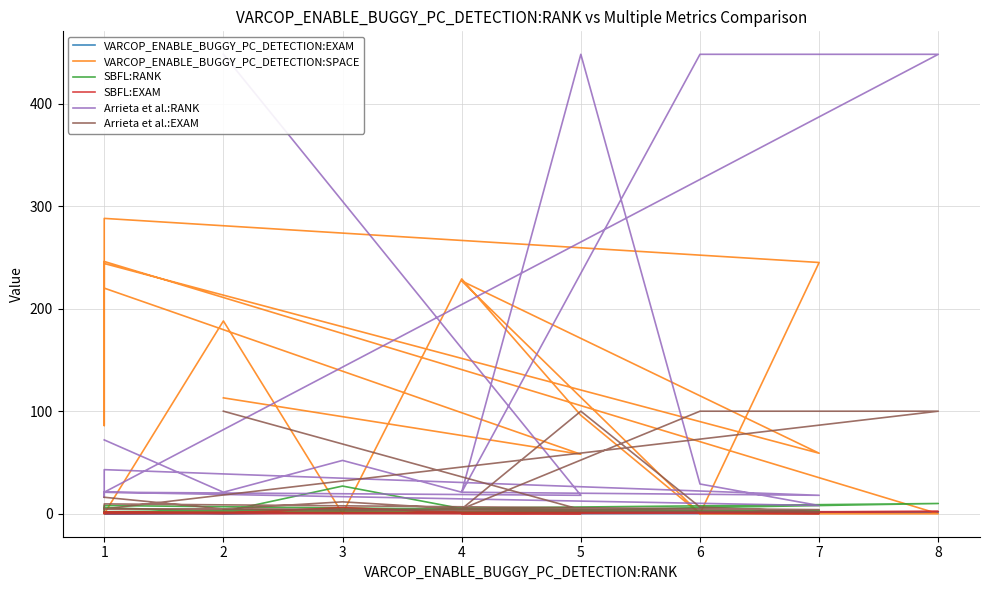

How many interior local peaks does the SBFL:RANK series have?

4